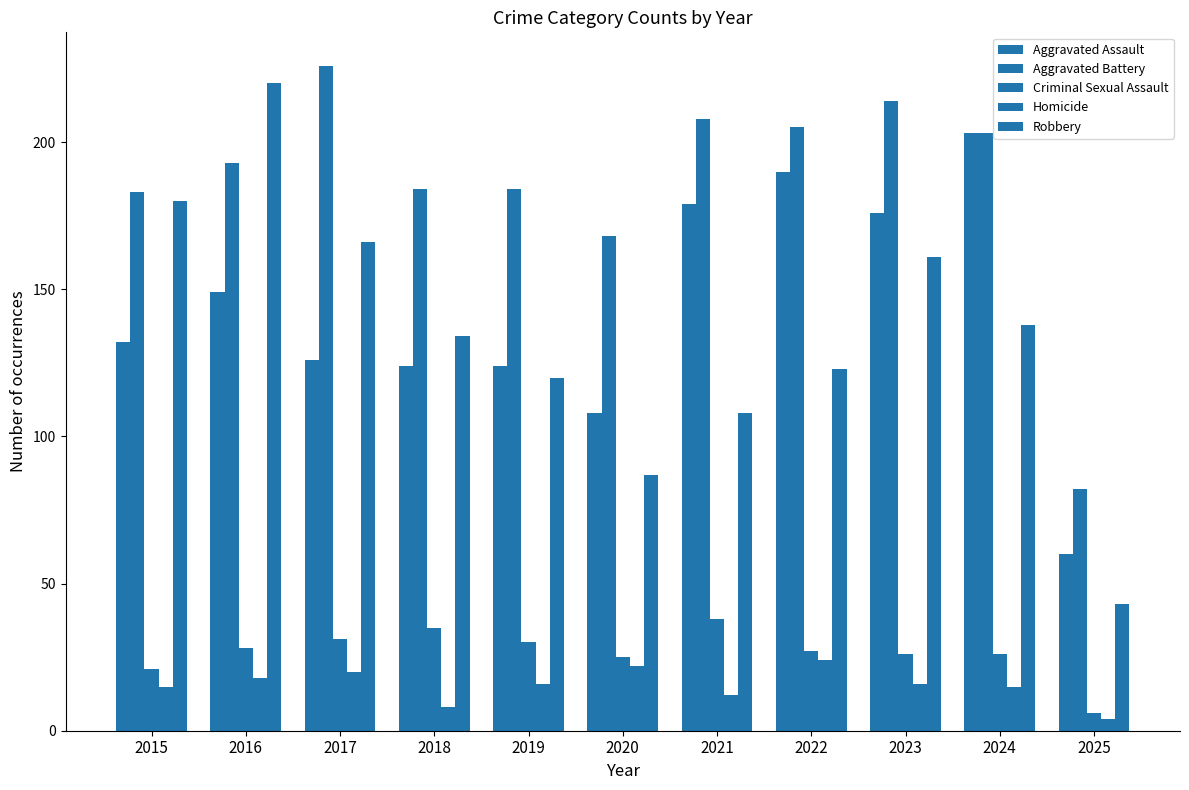

How many data points in Homicide are less than 16?

5